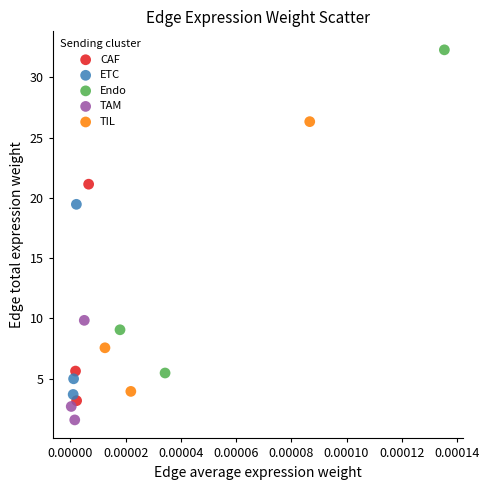

Which series contains the highest Y value?

Endo